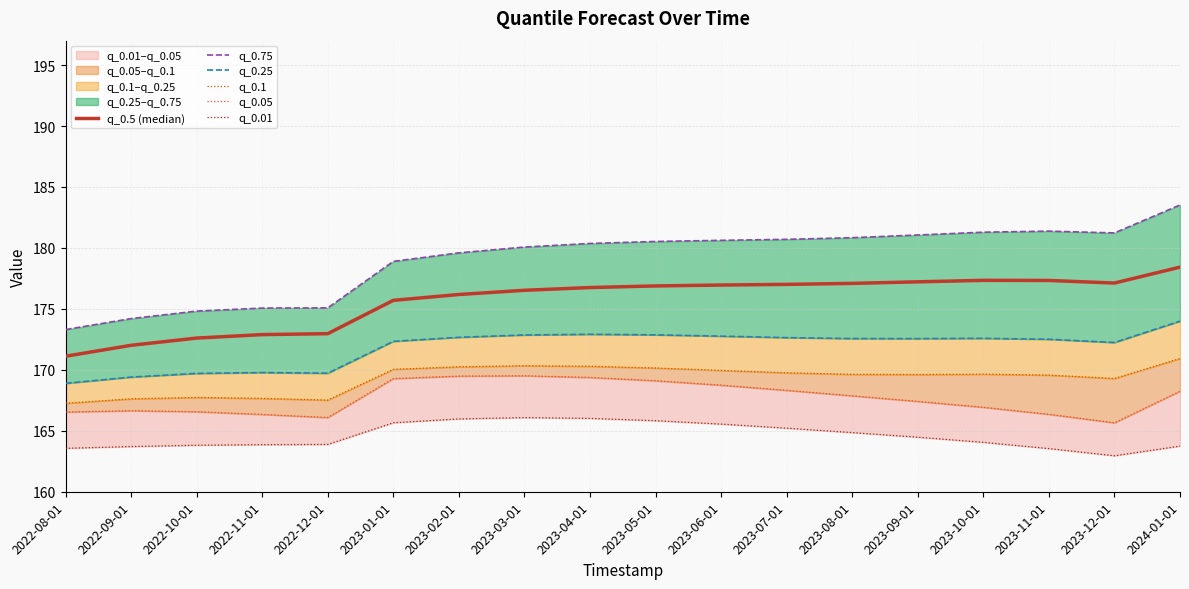

At which label does q_0.1 reach its peak?

2024-01-01